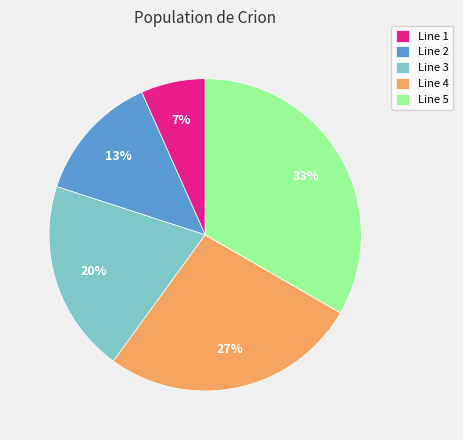

Rank the categories by value from lowest to highest.

Line 1, Line 2, Line 3, Line 4, Line 5